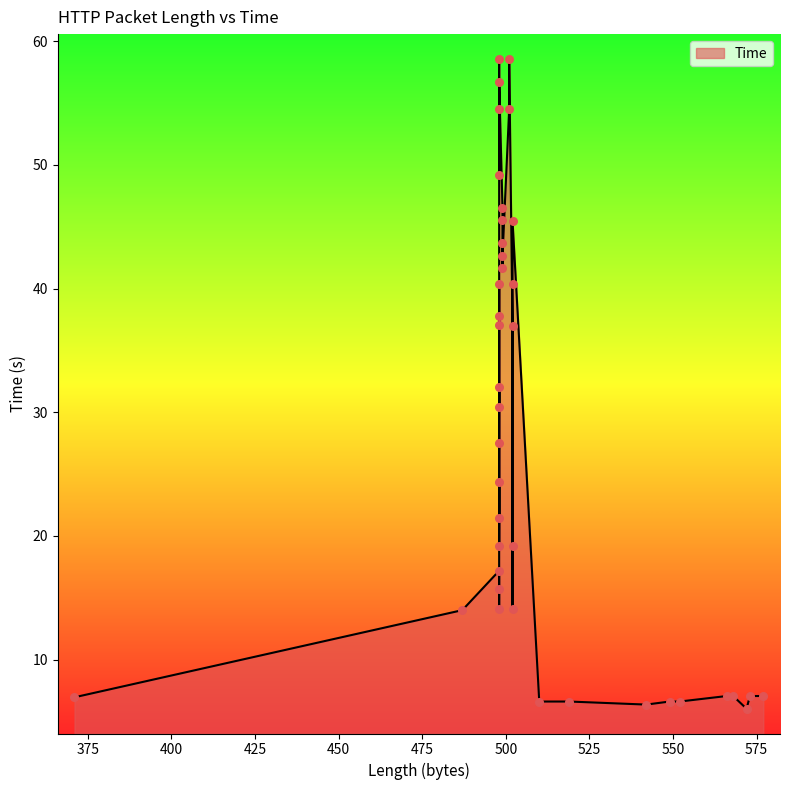

What is the ratio of the value at 502 to the value at 549?

6.1